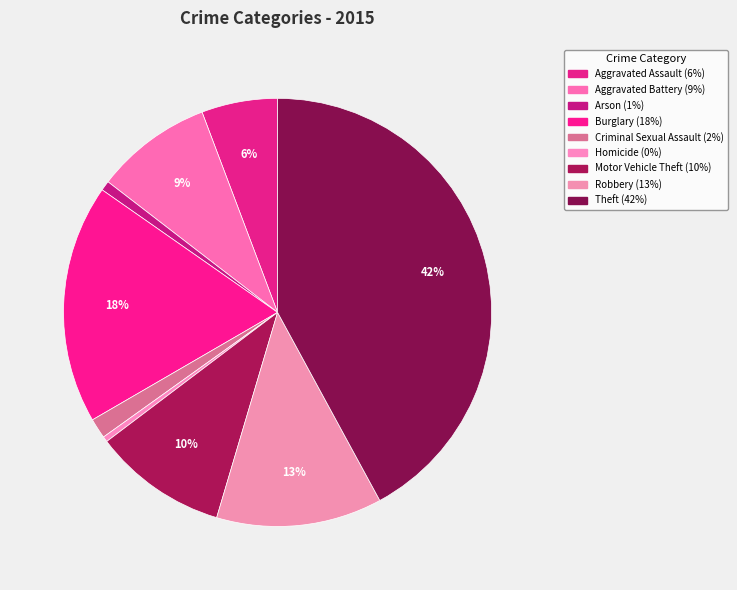

Which category has the biggest portion of the pie?

Theft